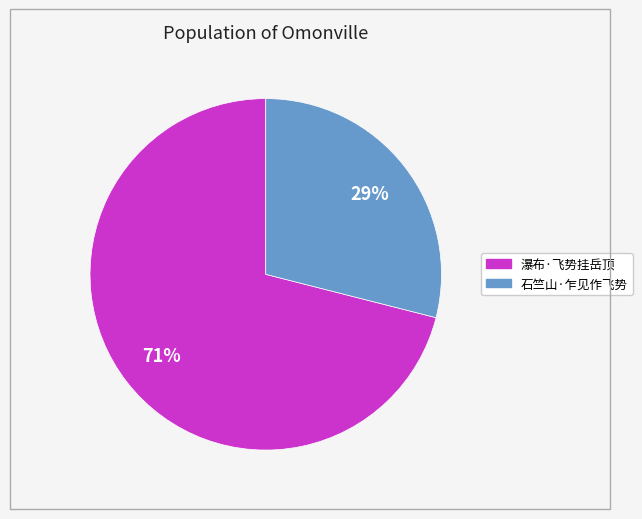

How many segments does this pie chart have?

2